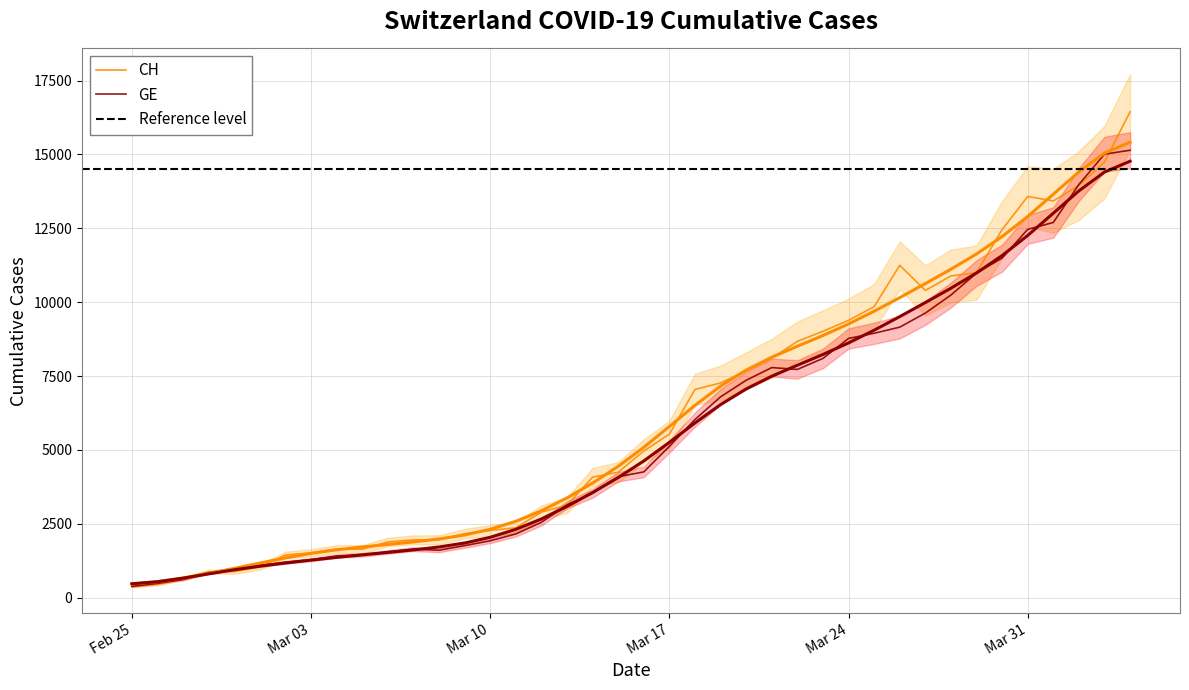

True or false: GE has more than 0 points higher than both neighbors.

False